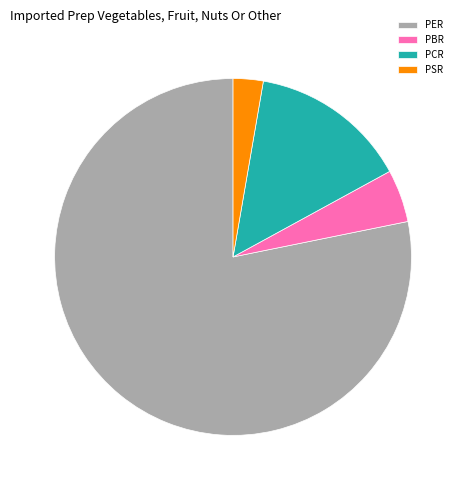

Combined, what portion of the pie is PSR and PBR?

7.5%